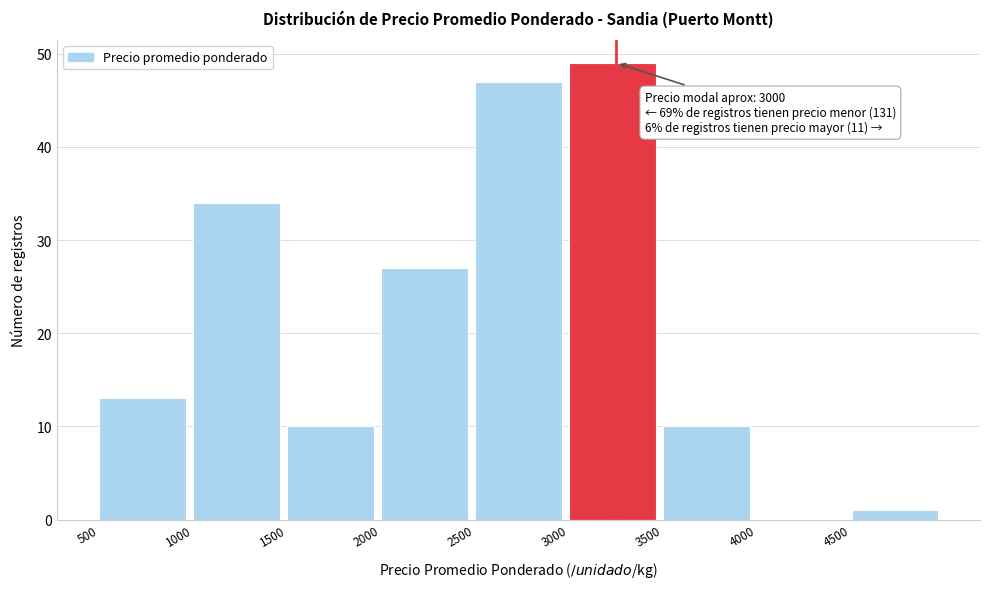

Which range on the x-axis has the tallest bar?

3000 to 3500